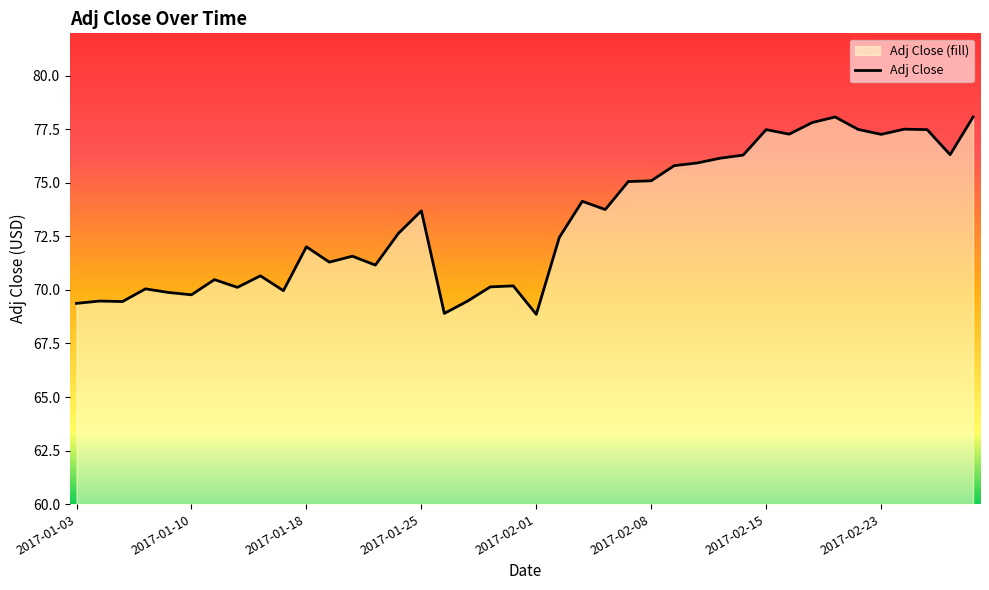

What position from the left is 2017-02-14?

30